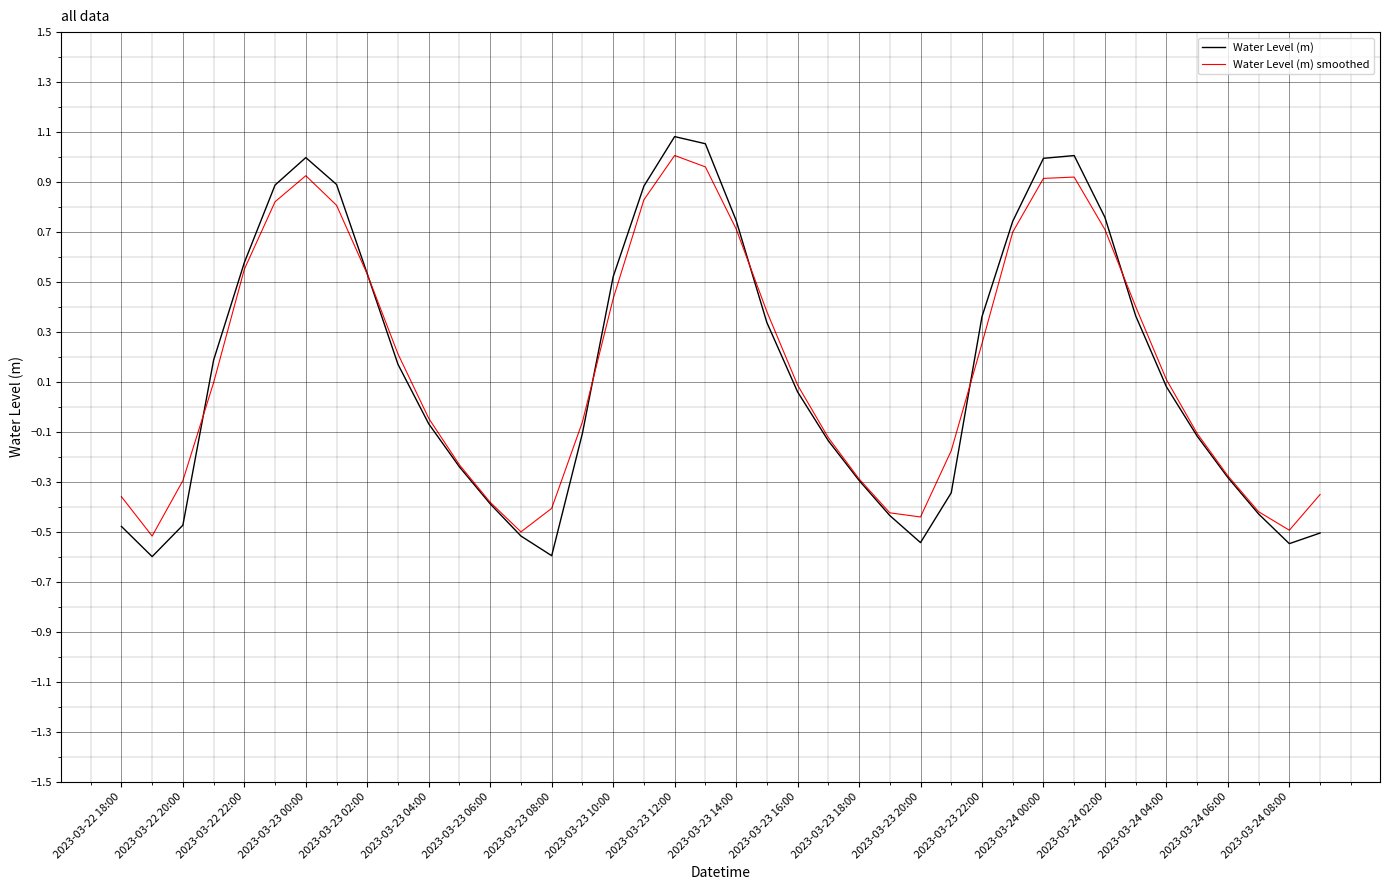

How many lines are shown in the chart?

2